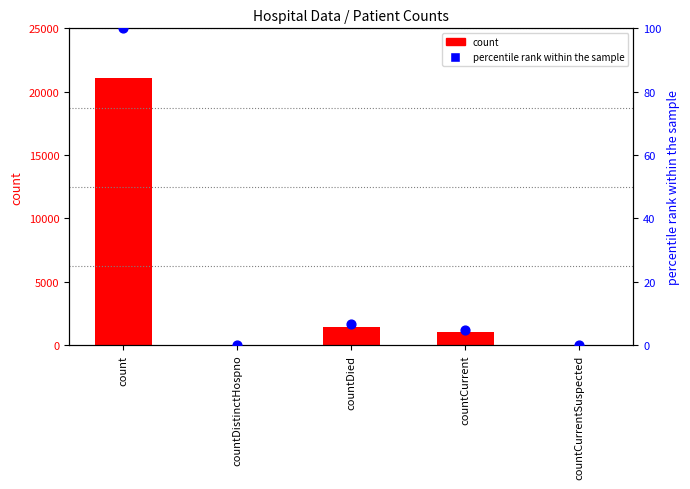

Which series reaches the minimum Y coordinate?

count